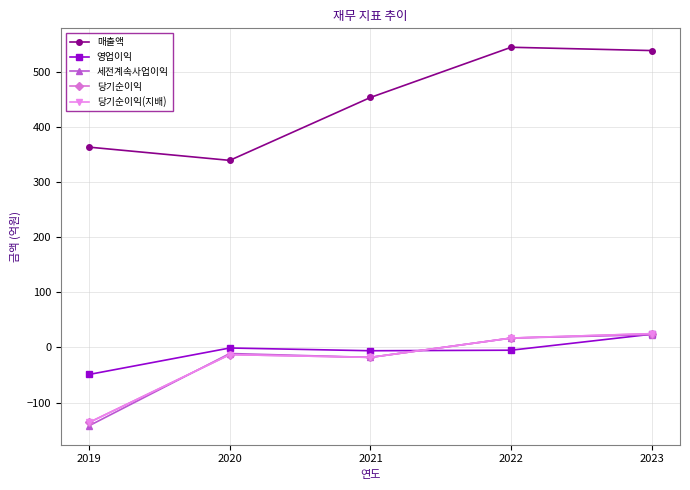

Does the chart have visible grid lines?

Yes